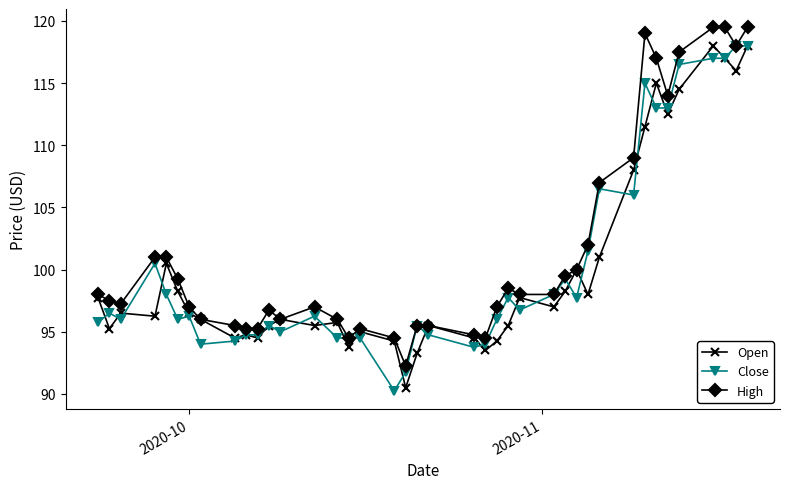

What is the lowest value of the Open series?

90.5